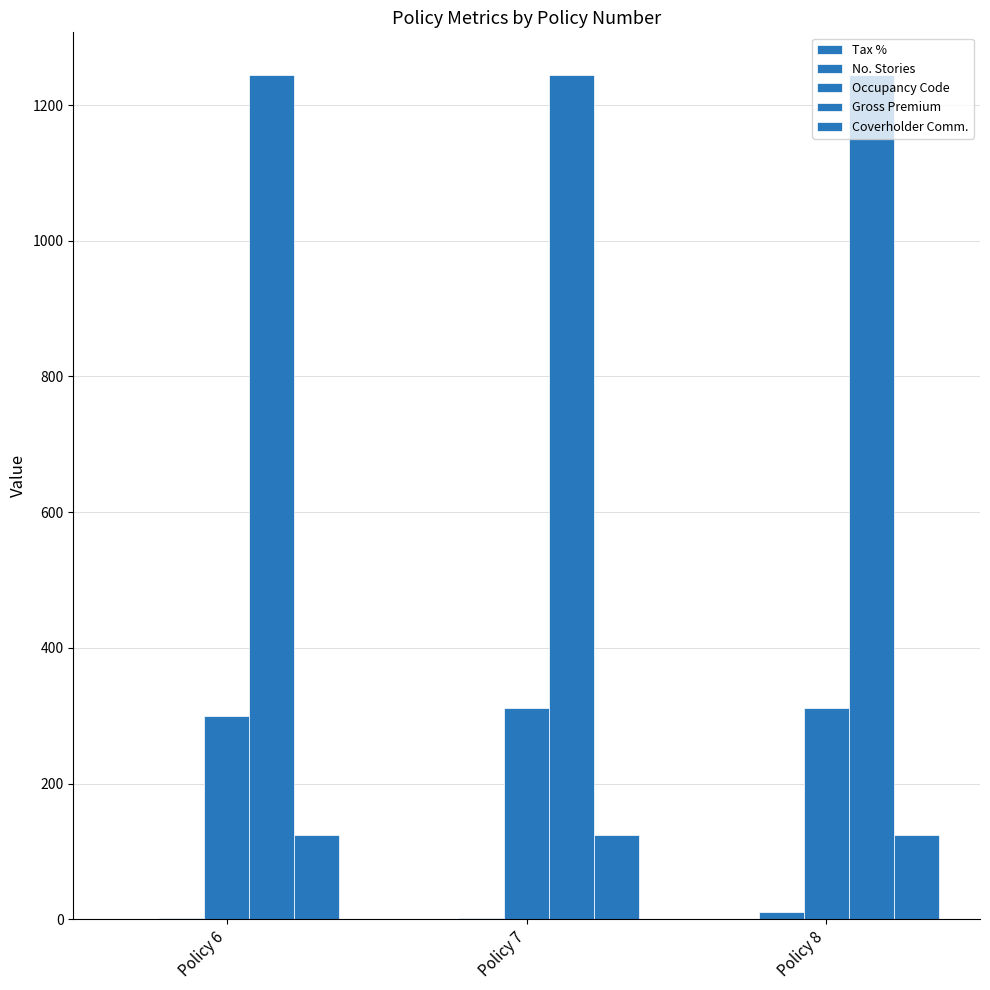

At how many categories does at least one series exceed 448?

3